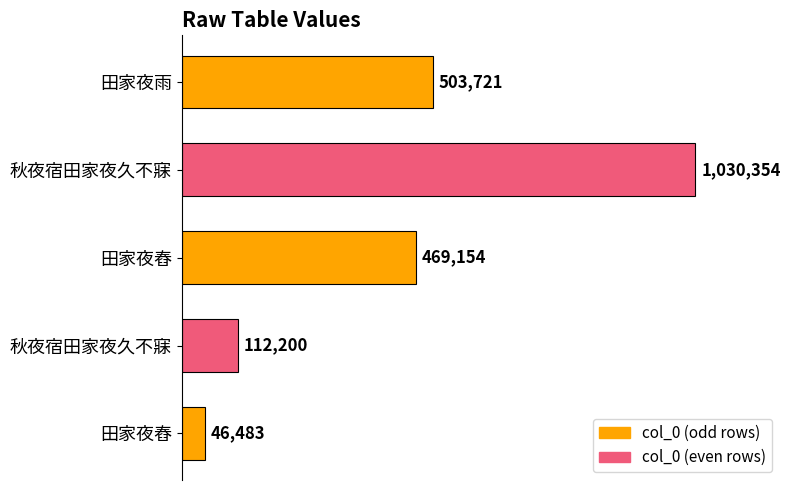

What is the maximum value shown in the chart?

1030354